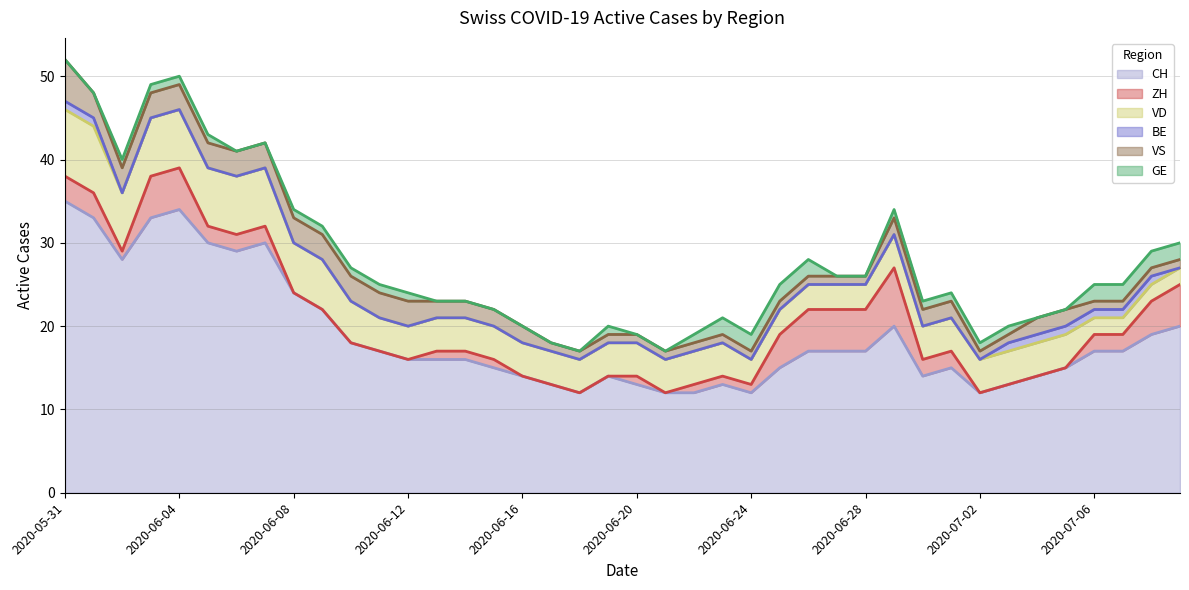

Which label corresponds to the largest value in the chart?

2020-05-31